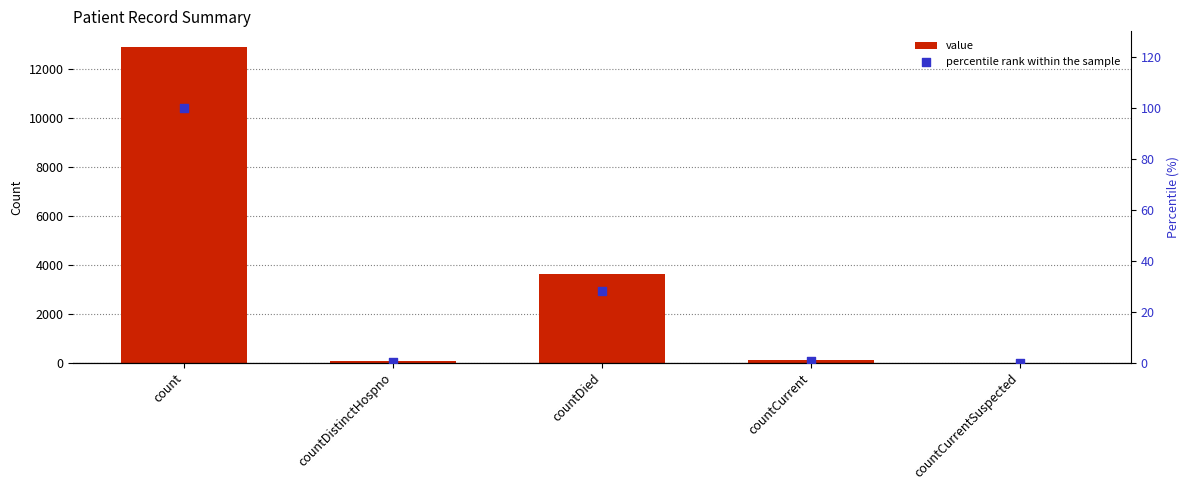

What are all the series names shown in the legend?

value, percentile rank within the sample